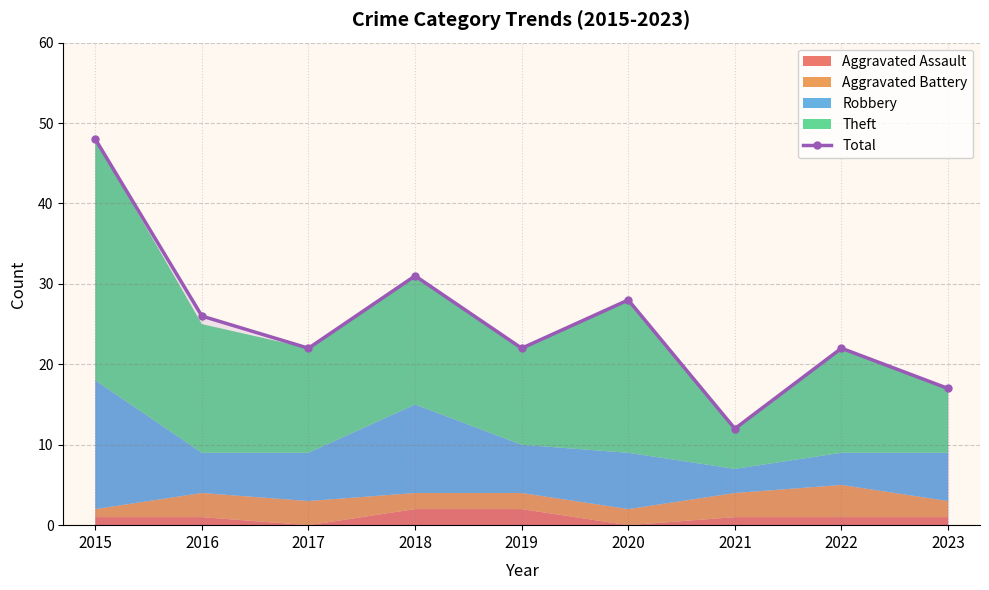

Rank the categories by value from lowest to highest.

2021, 2023, 2017, 2019, 2022, 2016, 2020, 2018, 2015